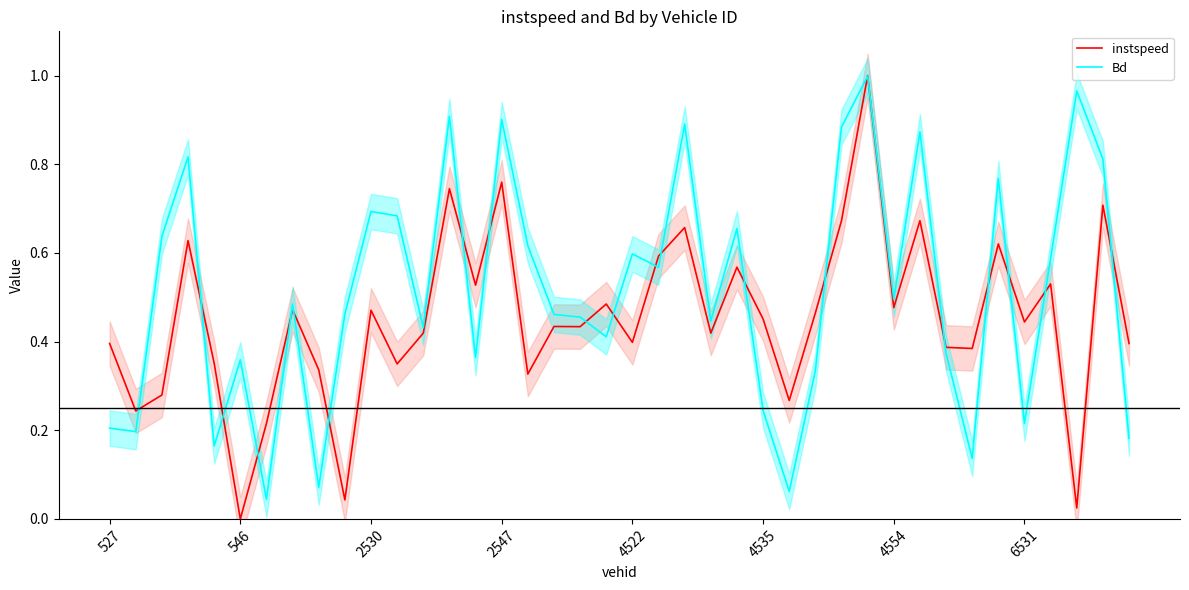

Which series changed the most between 527 and 33?

Bd